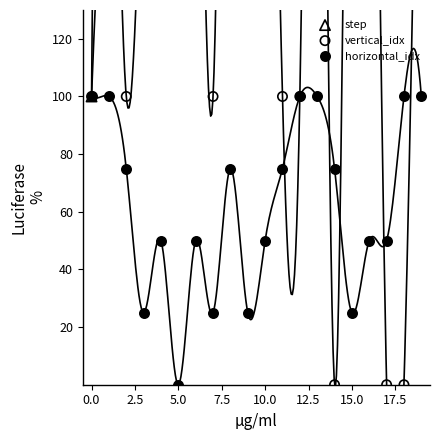

Which series contains the lowest Y value?

vertical_idx